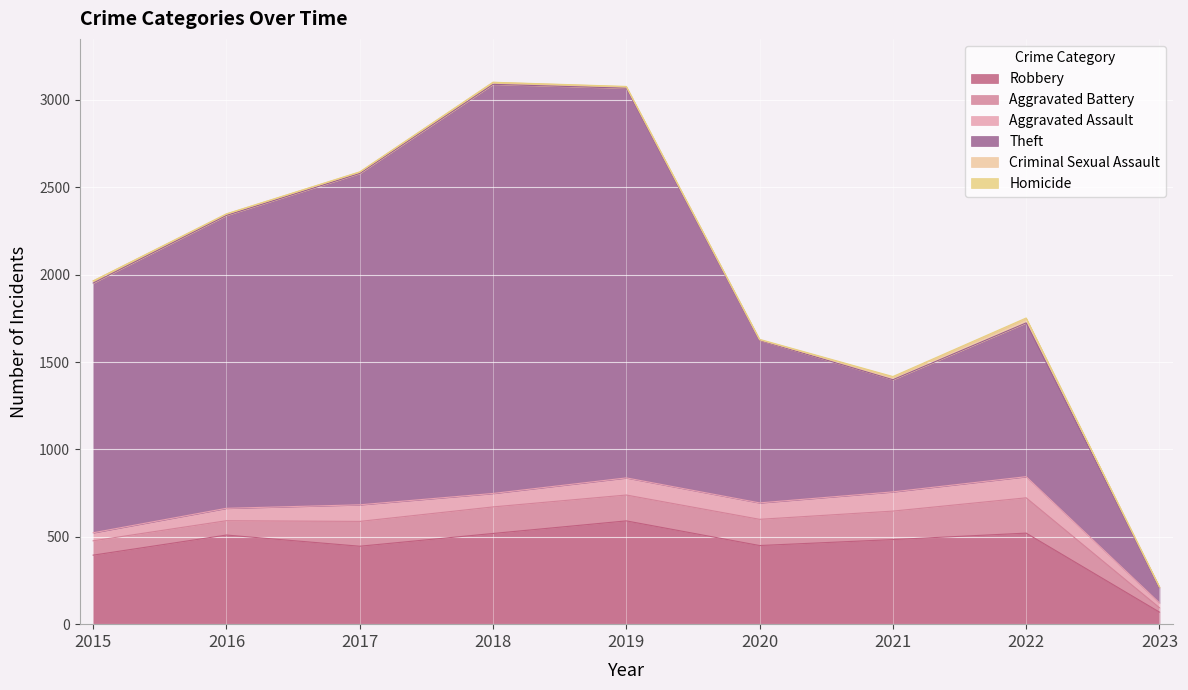

List the series in order of their peak value, lowest first.

Homicide, Criminal Sexual Assault, Aggravated Assault, Aggravated Battery, Robbery, Theft